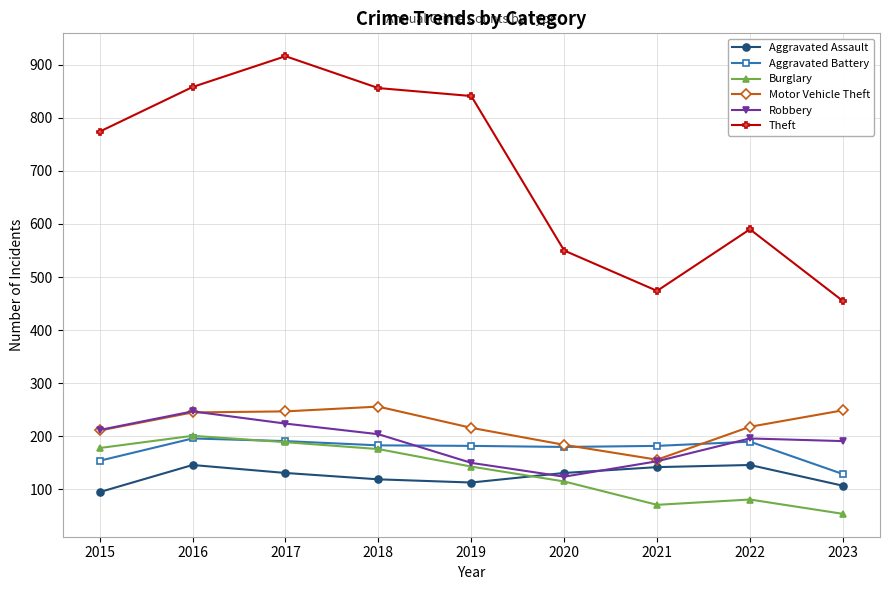

What is the sum of the Robbery values at 2021 and 2020?

277